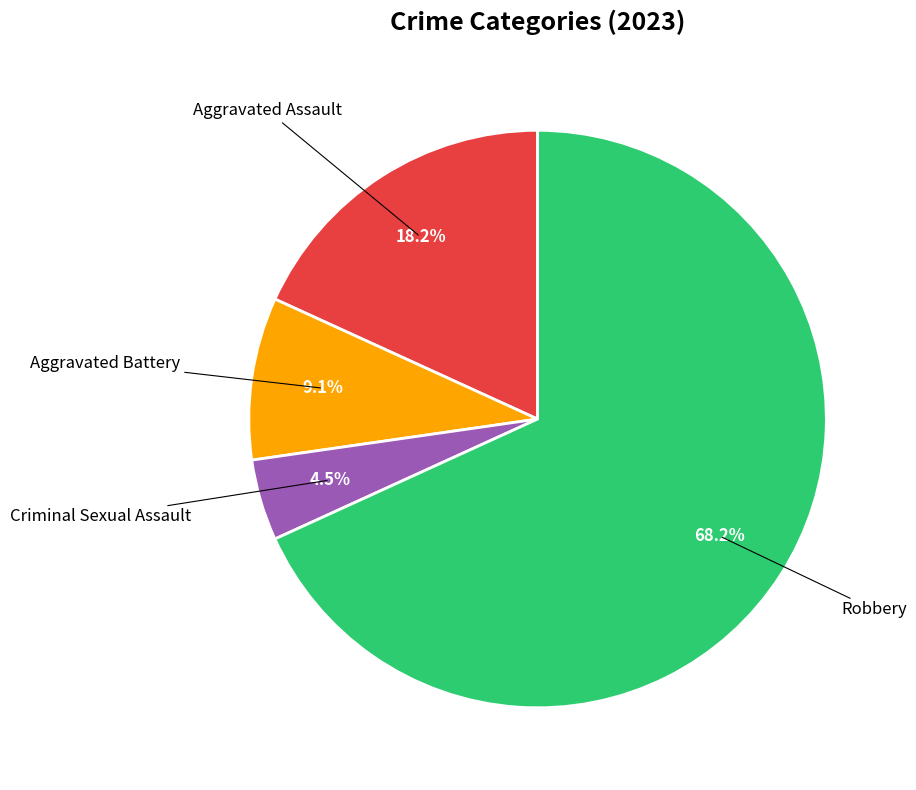

How many segments does this pie chart have?

4